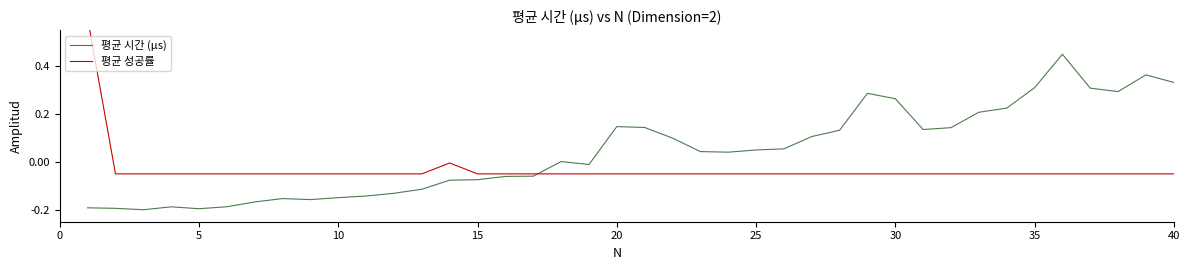

How many interior local peaks does the 평균 성공률 series have?

1